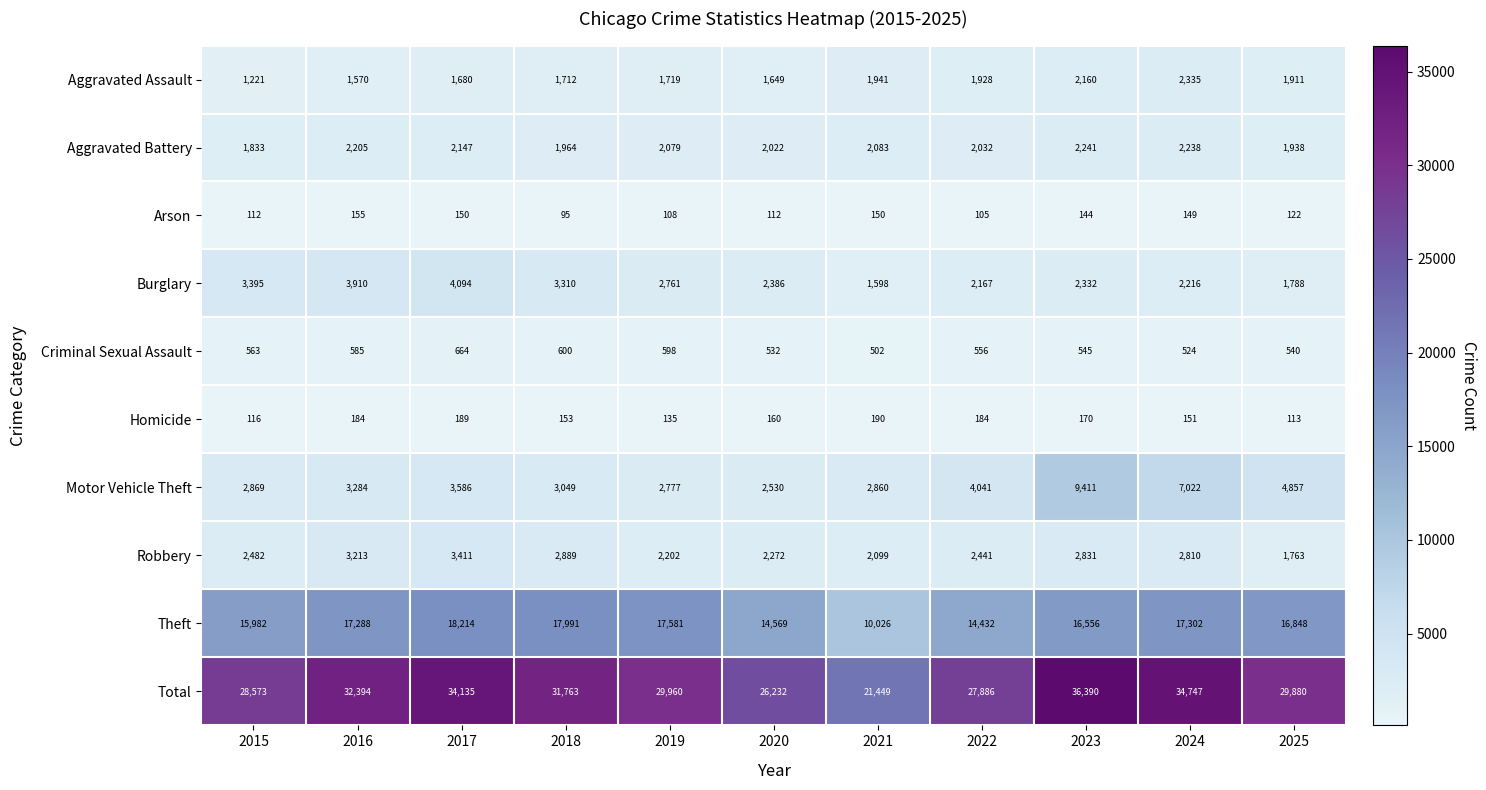

At which label is Motor Vehicle Theft closest to 5970?

2024